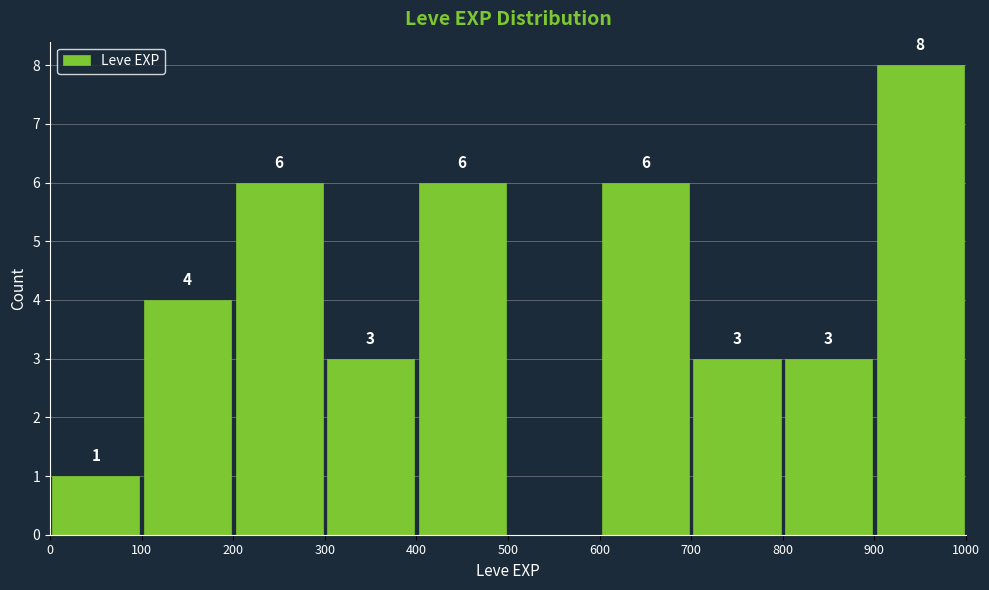

Which range on the x-axis has the tallest bar?

900 to 1000